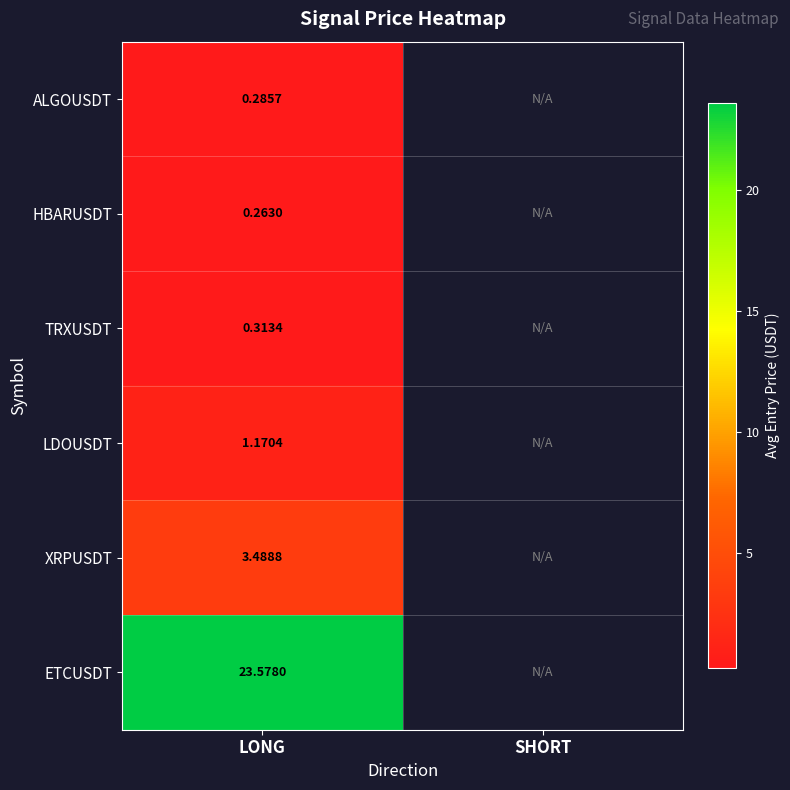

Is the value of HBARUSDT at LONG greater than the value of LDOUSDT at LONG?

No